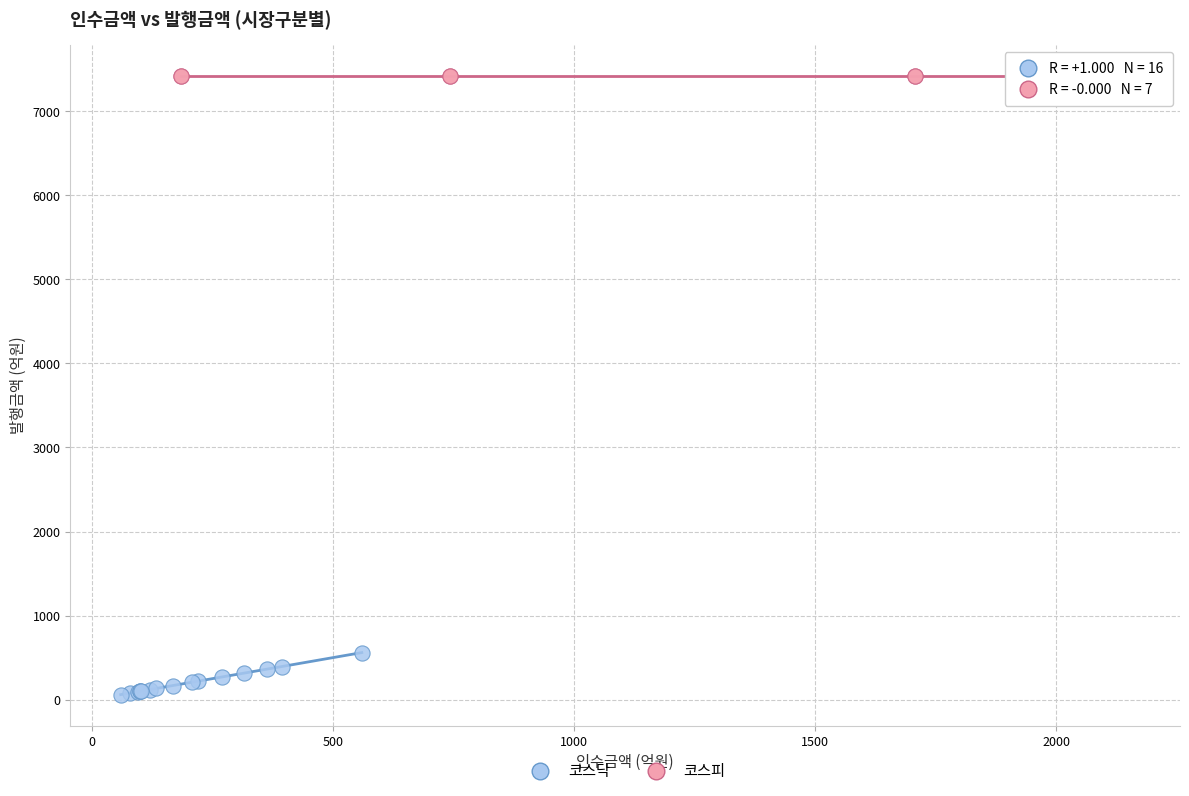

Which series reaches the minimum Y coordinate?

코스닥